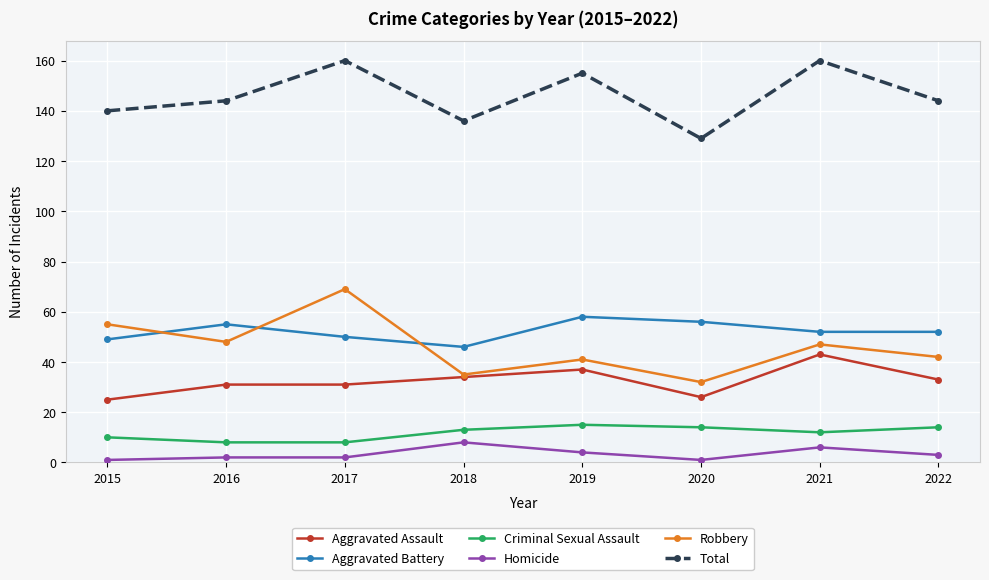

At how many categories does at least one series exceed 55?

8